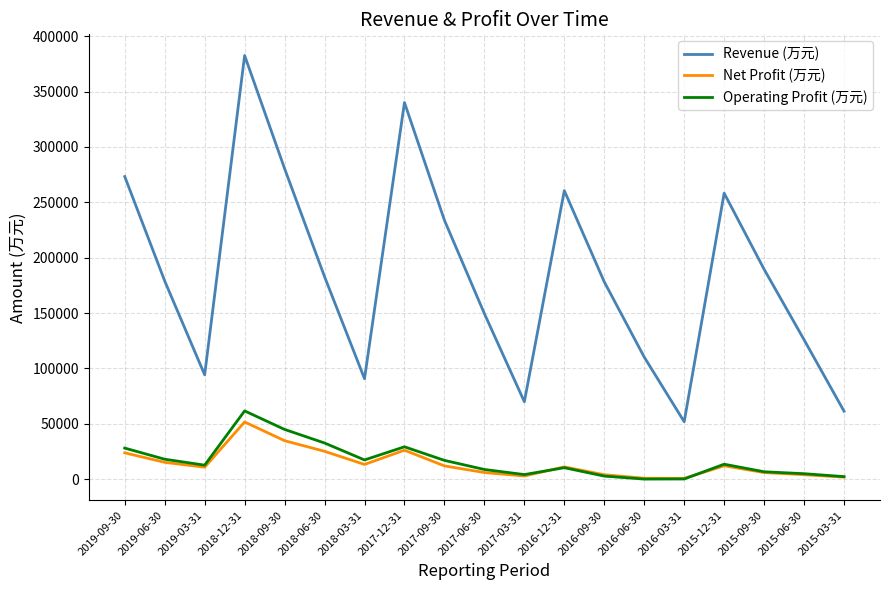

Does the chart have visible grid lines?

Yes